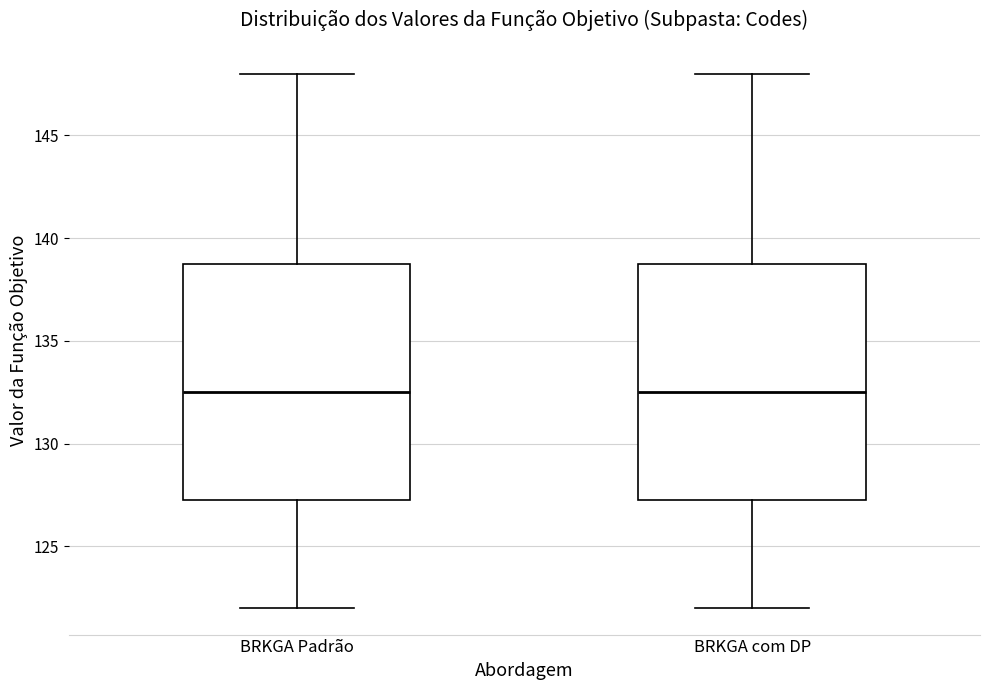

Reading left to right, transcribe this box plot: for each box, give where its median line is, the range the box spans, and where its two whiskers end, as read against the y-axis. The values are not printed on the chart, so give them approximately, as read against the axis.

BRKGA Padrão: median 132.5, box 127.5 to 139.0, whiskers 122.0 to 148.0
BRKGA com DP: median 132.5, box 127.5 to 139.0, whiskers 122.0 to 148.0